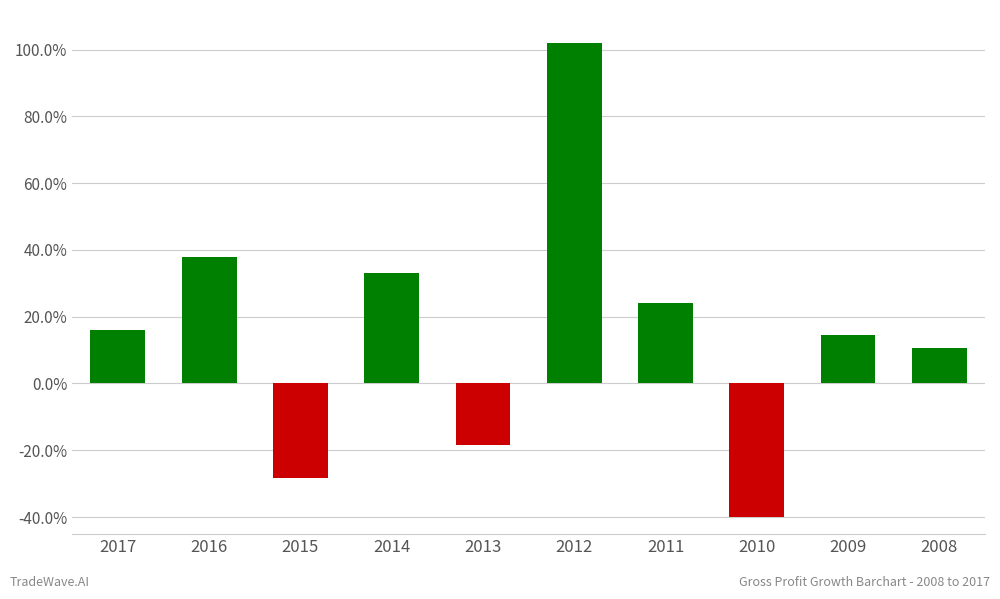

Reading right to left, list all the values displayed in this chart.

2008=0.1	2009=0.1	2010=-0.4	2011=0.2	2012=1.0	2013=-0.2	2014=0.3	2015=-0.3	2016=0.4	2017=0.2